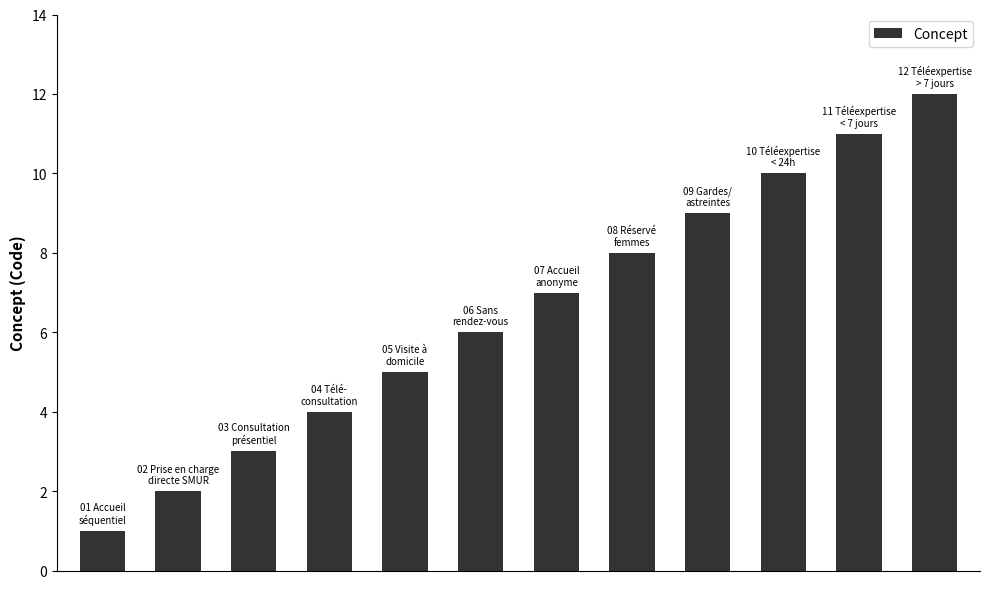

What is the difference between the second highest and minimum values?

10